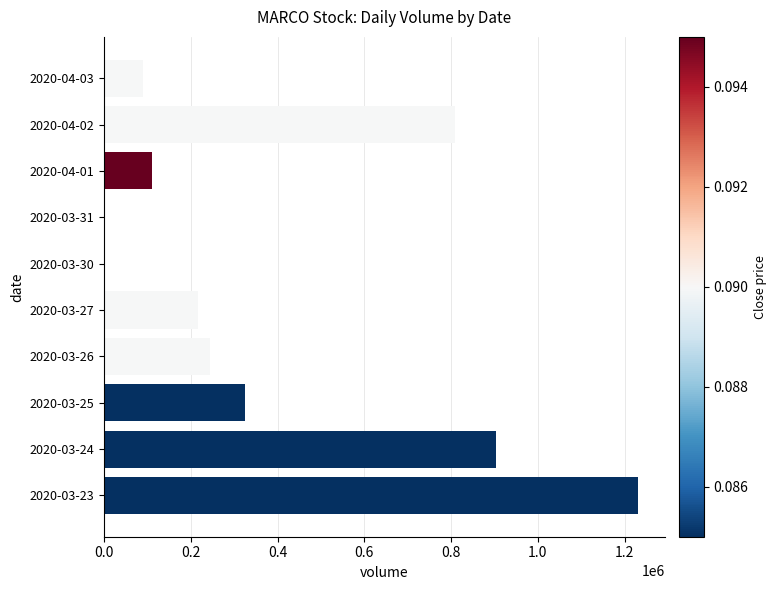

What is the change in value from 2020-03-23 to 2020-03-31?

-1231800